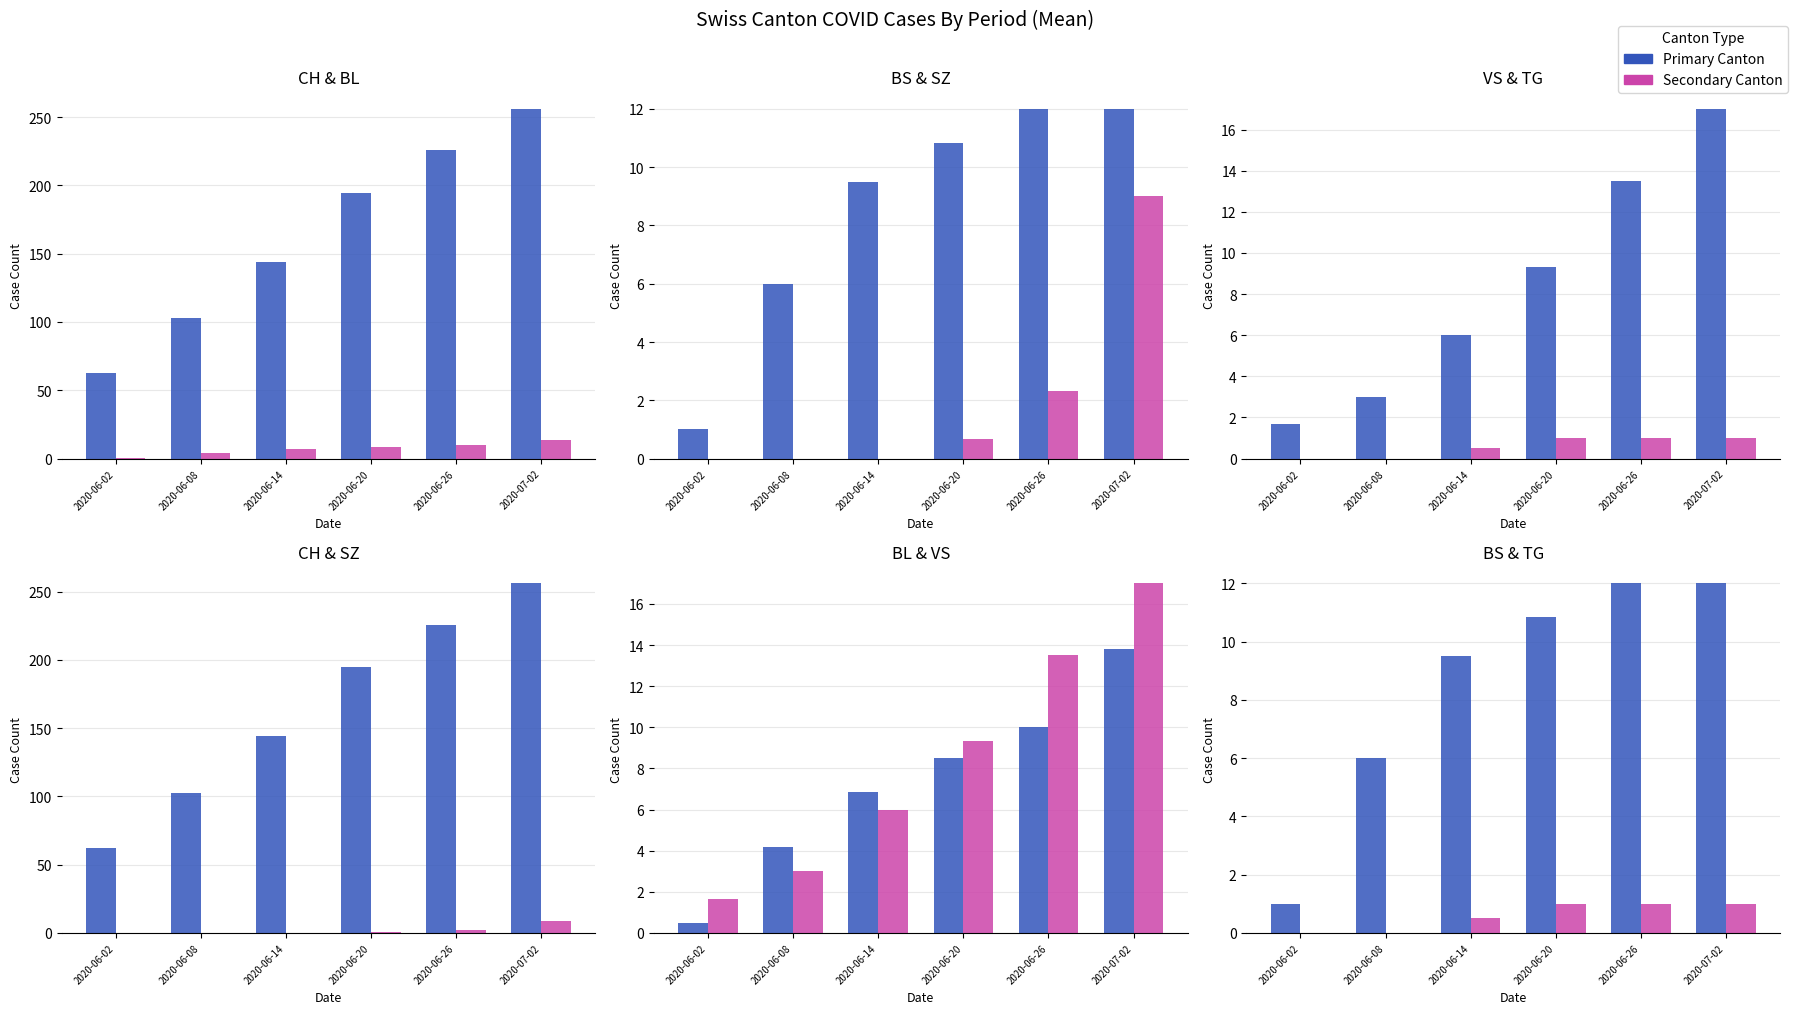

What is the label of the 6th bar from the right?

2020-06-02